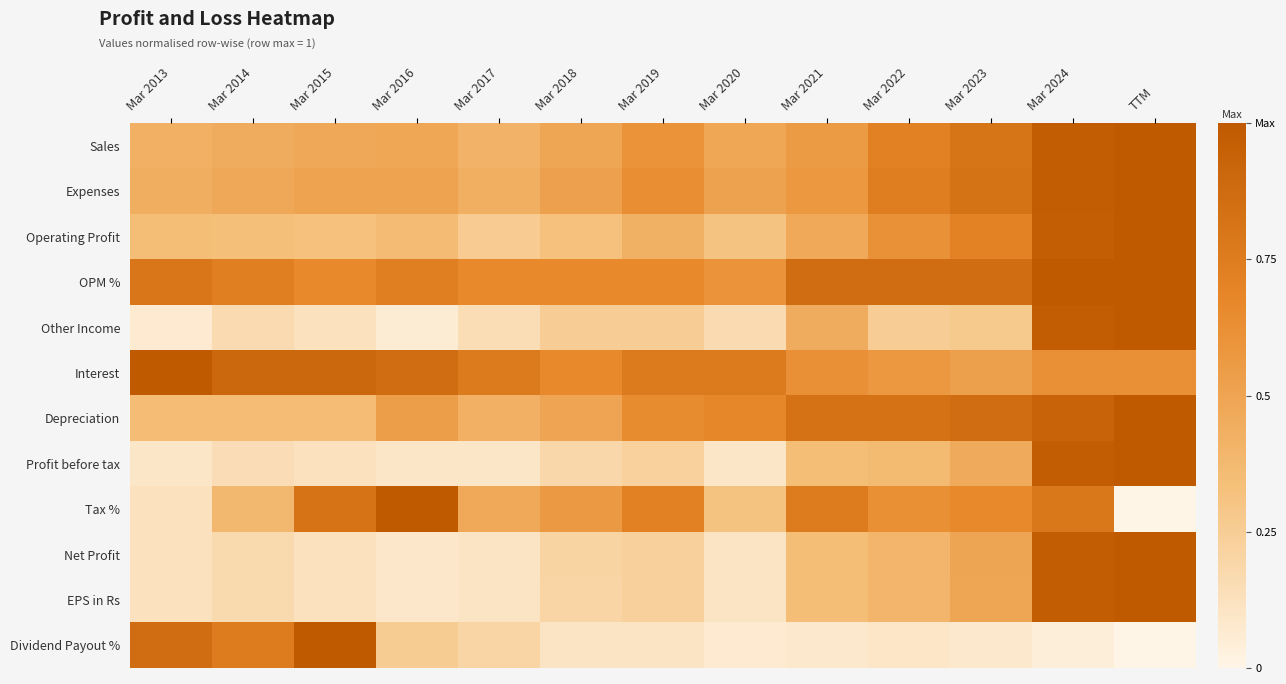

Reading right to left, transcribe all the data shown in this chart.

Sales: TTM=1.0	Mar 2024=1.0	Mar 2023=0.8	Mar 2022=0.7	Mar 2021=0.6	Mar 2020=0.5	Mar 2019=0.6	Mar 2018=0.5	Mar 2017=0.4	Mar 2016=0.5	Mar 2015=0.5	Mar 2014=0.5	Mar 2013=0.4
Expenses: TTM=1.0	Mar 2024=1.0	Mar 2023=0.8	Mar 2022=0.7	Mar 2021=0.6	Mar 2020=0.5	Mar 2019=0.6	Mar 2018=0.5	Mar 2017=0.4	Mar 2016=0.5	Mar 2015=0.5	Mar 2014=0.5	Mar 2013=0.4
Operating Profit: TTM=1.0	Mar 2024=1.0	Mar 2023=0.7	Mar 2022=0.6	Mar 2021=0.5	Mar 2020=0.3	Mar 2019=0.4	Mar 2018=0.3	Mar 2017=0.3	Mar 2016=0.4	Mar 2015=0.3	Mar 2014=0.3	Mar 2013=0.3
OPM %: TTM=1.0	Mar 2024=1.0	Mar 2023=0.9	Mar 2022=0.9	Mar 2021=0.9	Mar 2020=0.6	Mar 2019=0.7	Mar 2018=0.7	Mar 2017=0.7	Mar 2016=0.7	Mar 2015=0.7	Mar 2014=0.7	Mar 2013=0.8
Other Income: TTM=1.0	Mar 2024=1.0	Mar 2023=0.3	Mar 2022=0.2	Mar 2021=0.5	Mar 2020=0.2	Mar 2019=0.2	Mar 2018=0.2	Mar 2017=0.2	Mar 2016=0.1	Mar 2015=0.1	Mar 2014=0.2	Mar 2013=0.1
Interest: TTM=0.6	Mar 2024=0.6	Mar 2023=0.5	Mar 2022=0.6	Mar 2021=0.6	Mar 2020=0.8	Mar 2019=0.8	Mar 2018=0.7	Mar 2017=0.8	Mar 2016=0.9	Mar 2015=0.9	Mar 2014=0.9	Mar 2013=1.0
Depreciation: TTM=1.0	Mar 2024=0.9	Mar 2023=0.9	Mar 2022=0.8	Mar 2021=0.8	Mar 2020=0.7	Mar 2019=0.6	Mar 2018=0.5	Mar 2017=0.4	Mar 2016=0.5	Mar 2015=0.4	Mar 2014=0.4	Mar 2013=0.4
Profit before tax: TTM=1.0	Mar 2024=1.0	Mar 2023=0.5	Mar 2022=0.4	Mar 2021=0.3	Mar 2020=0.1	Mar 2019=0.2	Mar 2018=0.2	Mar 2017=0.1	Mar 2016=0.1	Mar 2015=0.1	Mar 2014=0.1	Mar 2013=0.1
Tax %: TTM=0.0	Mar 2024=0.8	Mar 2023=0.7	Mar 2022=0.6	Mar 2021=0.8	Mar 2020=0.3	Mar 2019=0.7	Mar 2018=0.6	Mar 2017=0.5	Mar 2016=1.0	Mar 2015=0.8	Mar 2014=0.4	Mar 2013=0.1
Net Profit: TTM=1.0	Mar 2024=1.0	Mar 2023=0.5	Mar 2022=0.4	Mar 2021=0.3	Mar 2020=0.1	Mar 2019=0.2	Mar 2018=0.2	Mar 2017=0.1	Mar 2016=0.1	Mar 2015=0.1	Mar 2014=0.2	Mar 2013=0.1
EPS in Rs: TTM=1.0	Mar 2024=1.0	Mar 2023=0.5	Mar 2022=0.4	Mar 2021=0.3	Mar 2020=0.1	Mar 2019=0.2	Mar 2018=0.2	Mar 2017=0.1	Mar 2016=0.1	Mar 2015=0.1	Mar 2014=0.2	Mar 2013=0.1
Dividend Payout %: TTM=0.0	Mar 2024=0.0	Mar 2023=0.1	Mar 2022=0.1	Mar 2021=0.1	Mar 2020=0.1	Mar 2019=0.1	Mar 2018=0.1	Mar 2017=0.2	Mar 2016=0.3	Mar 2015=1.0	Mar 2014=0.8	Mar 2013=0.9